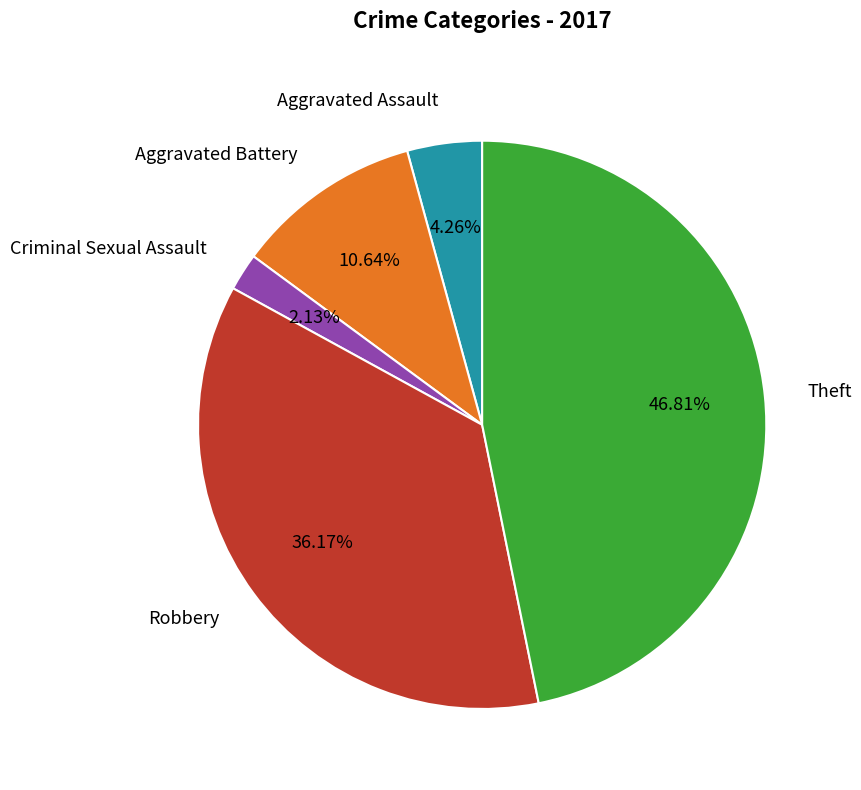

Between Aggravated Assault and Criminal Sexual Assault, which is larger?

Aggravated Assault